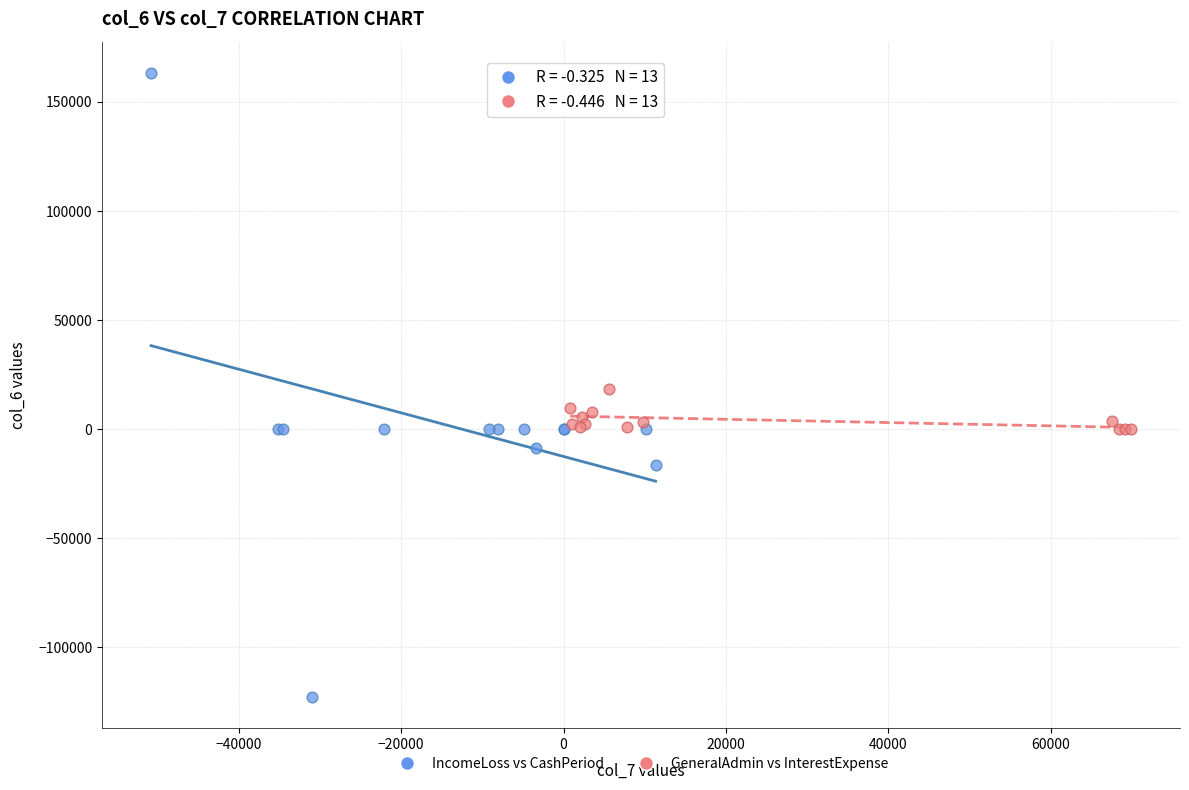

What are all the series names shown in the legend?

IncomeLoss vs CashPeriod, GeneralAdmin vs InterestExpense